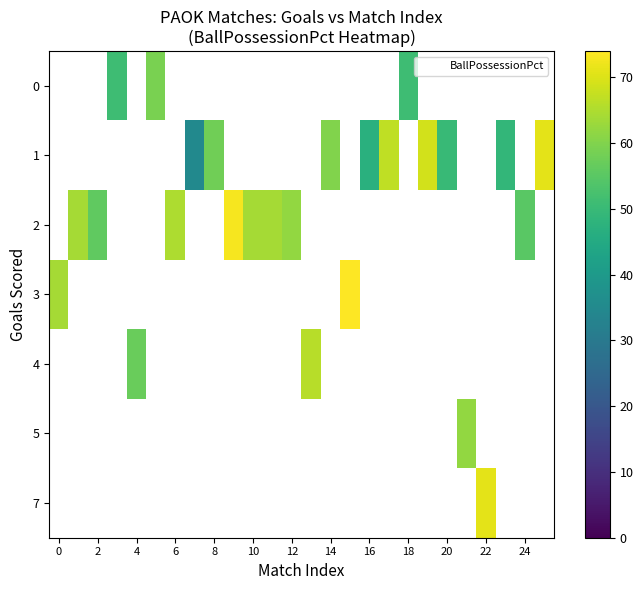

How many data points does each series have?

26